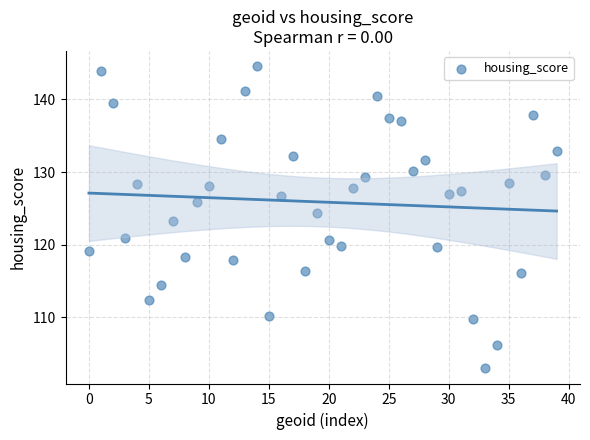

How many data points are displayed?

40